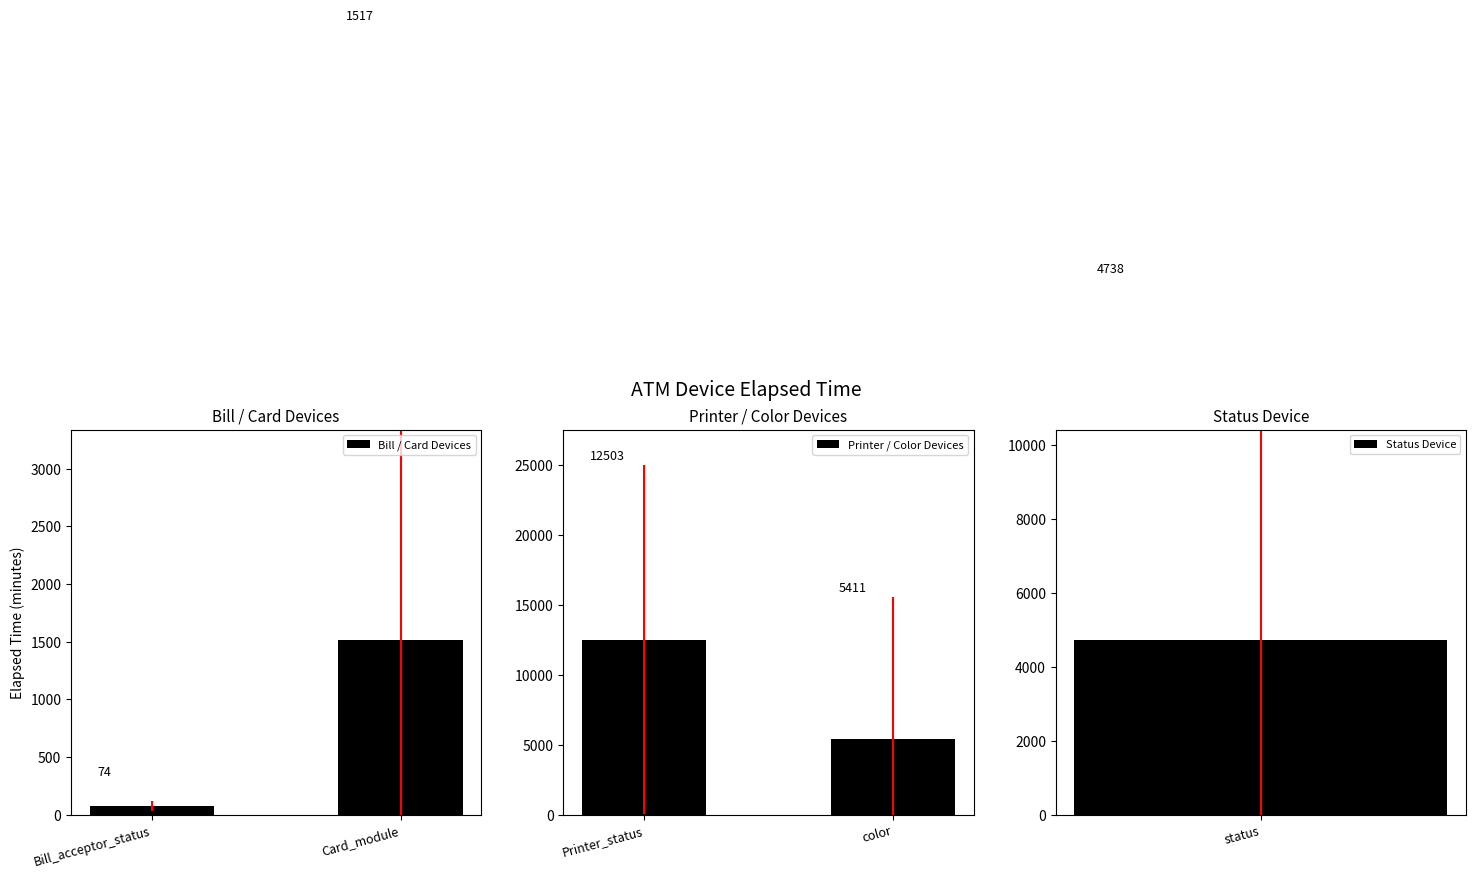

How many data points in Bill / Card Devices are above 1517?

1